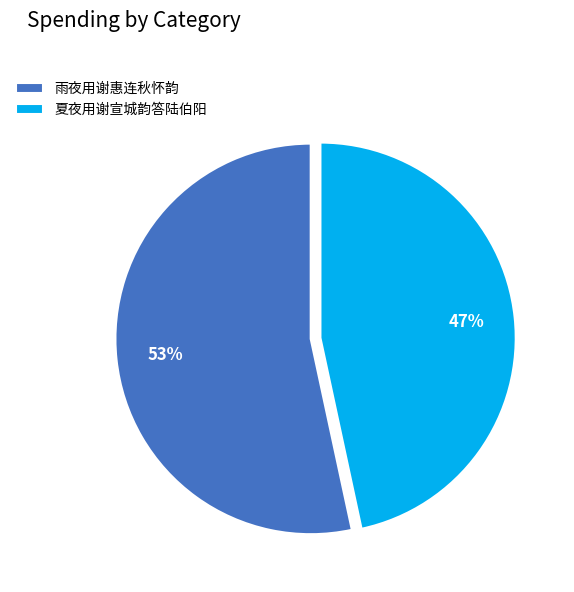

Is it true that 雨夜用谢惠连秋怀韵 is 44% of the pie?

False